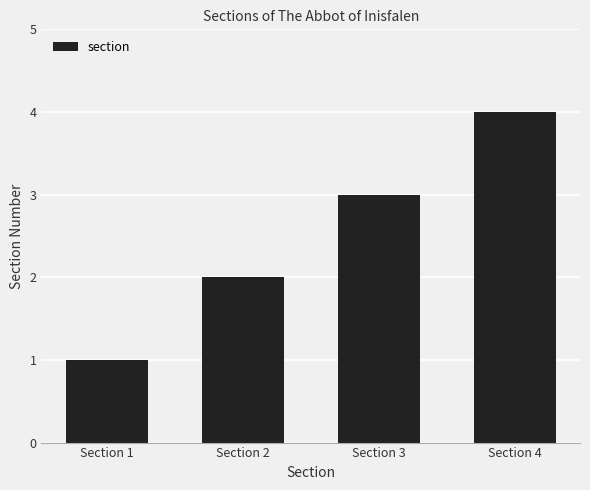

What is the difference between the values at Section 2 and Section 3?

1